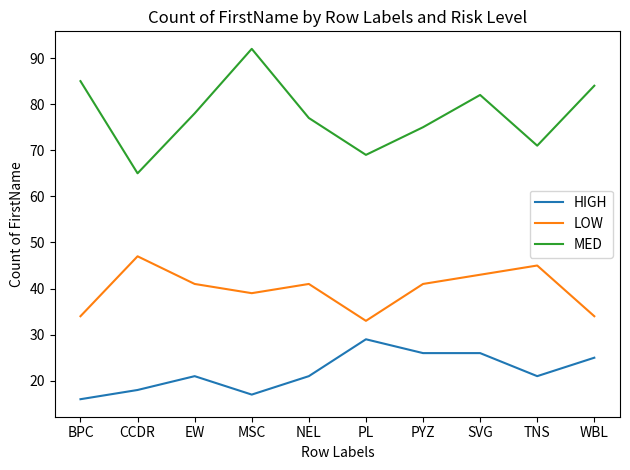

List the labels in order of MED value, smallest first.

CCDR, PL, TNS, PYZ, NEL, EW, SVG, WBL, BPC, MSC